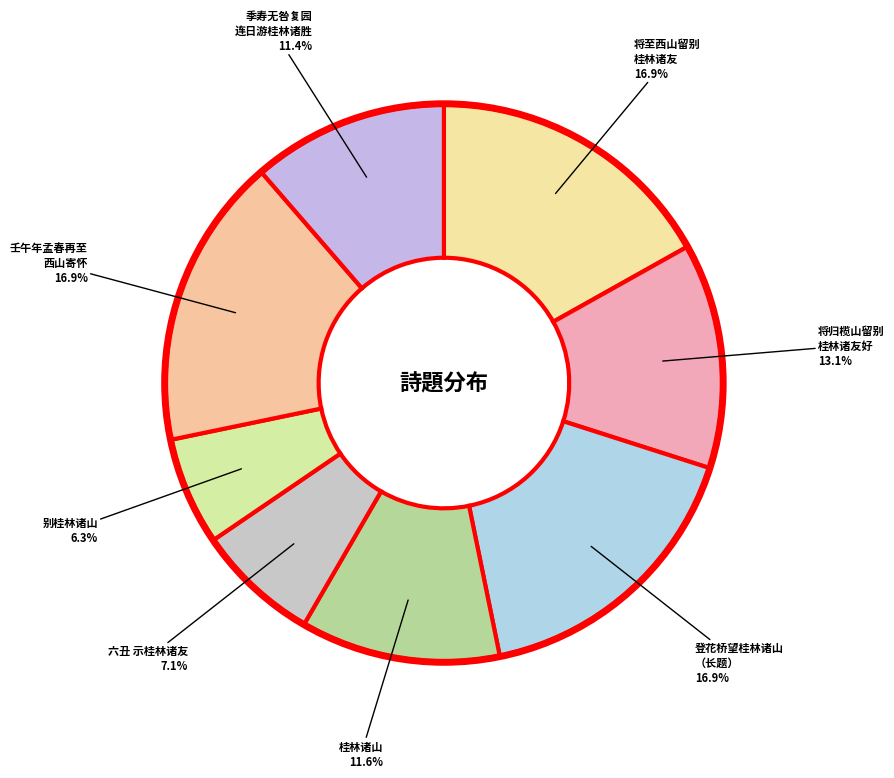

Count the number of slices in the pie.

8